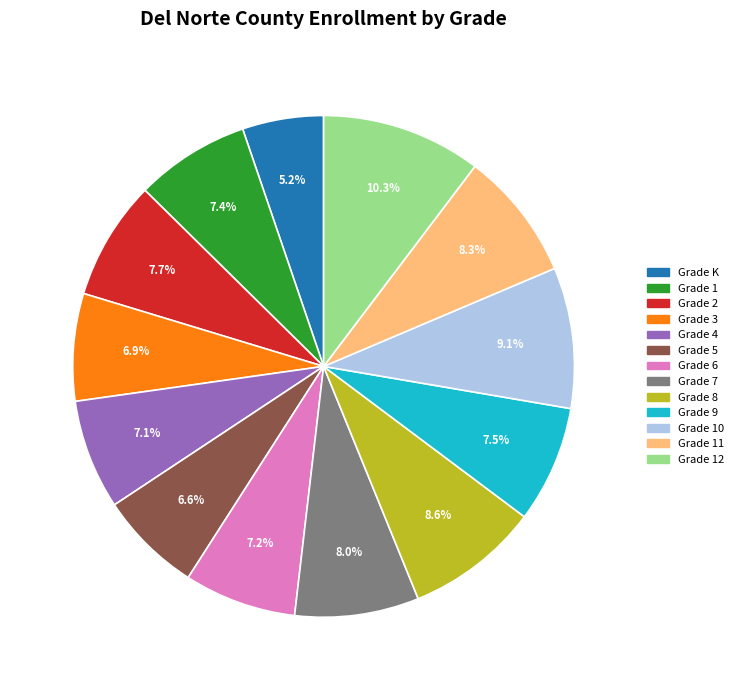

To the nearest percent, what portion does Grade K represent?

5%